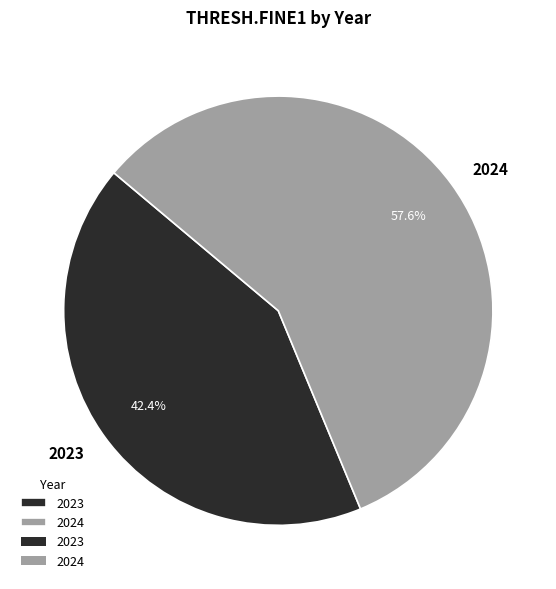

To the nearest percent, what percentage of the pie is 2024?

58%